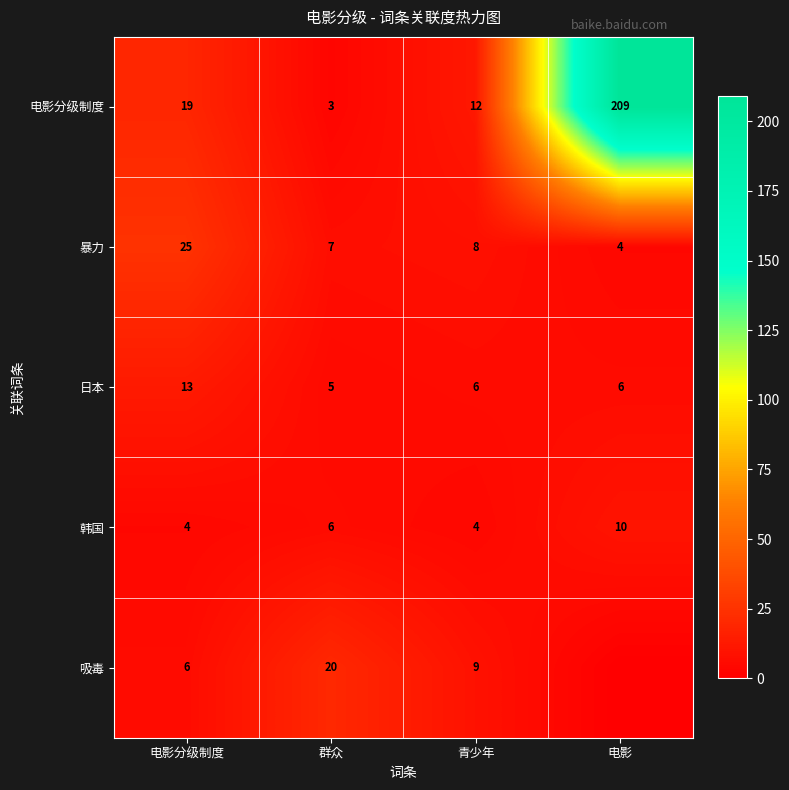

Is it true that 韩国 equals 3 at 电影?

False